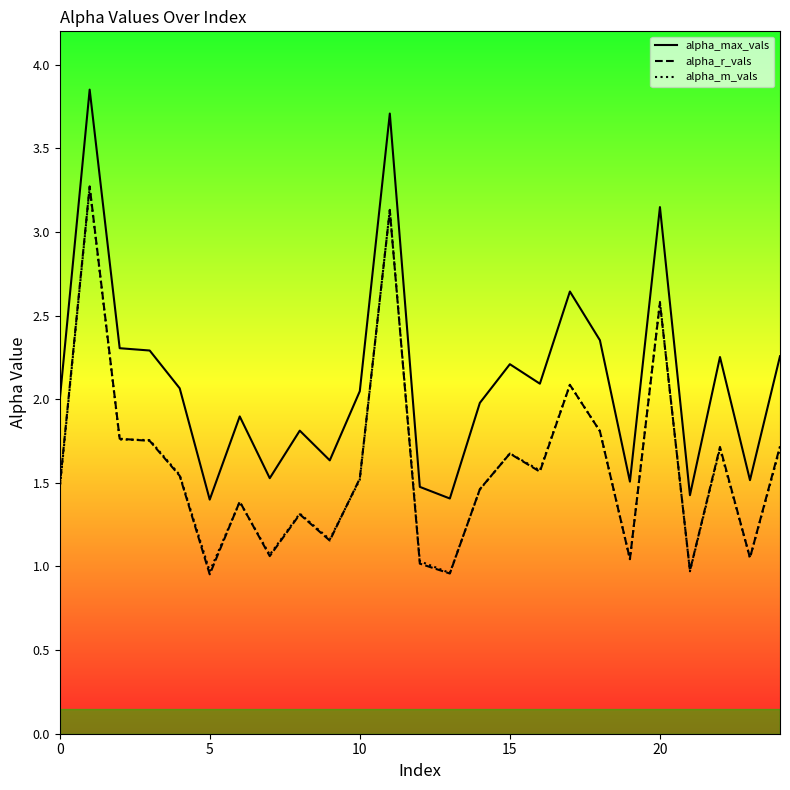

True or false: alpha_max_vals and alpha_r_vals cross at least once.

False